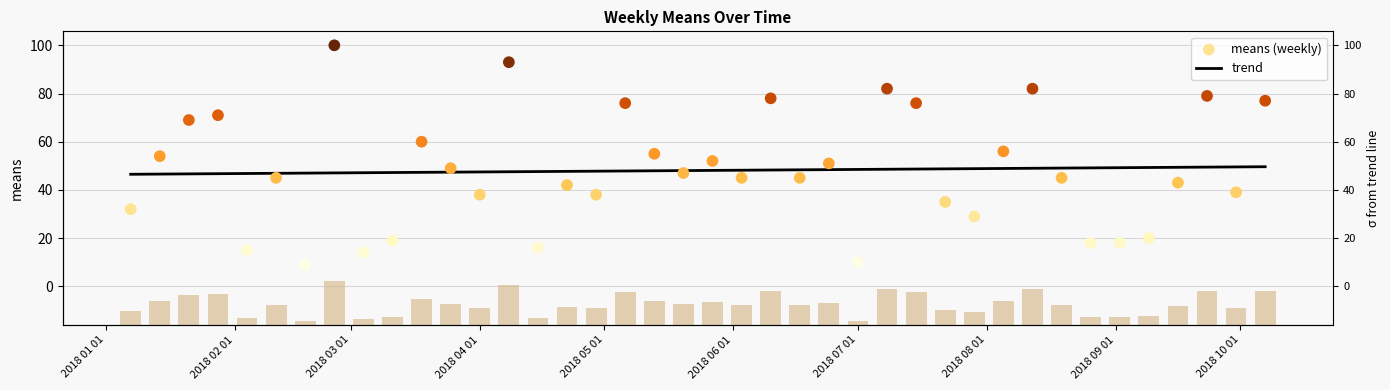

Which series has the largest total across all categories?

means (weekly)